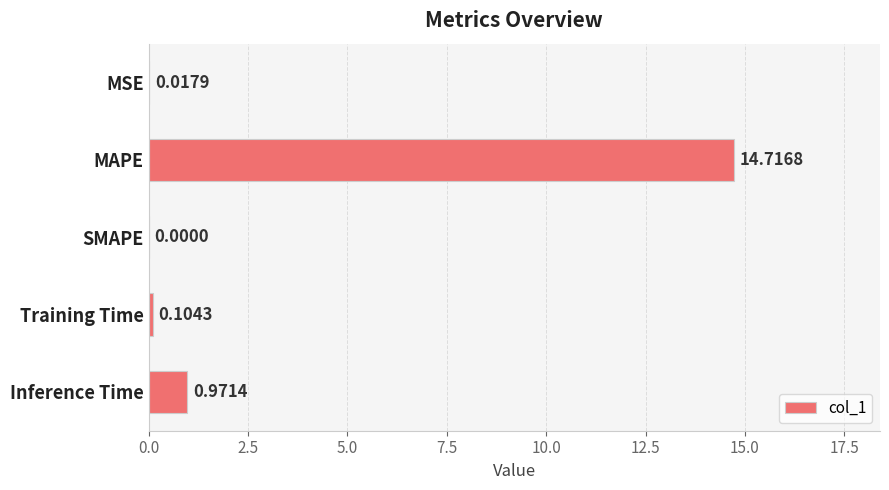

What is the sum of all values?

15.8